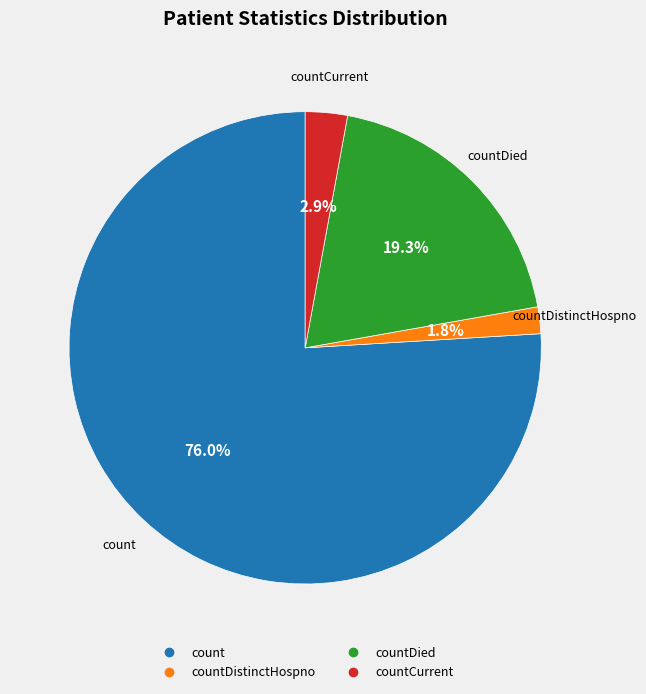

Is there a majority slice in this chart?

Yes